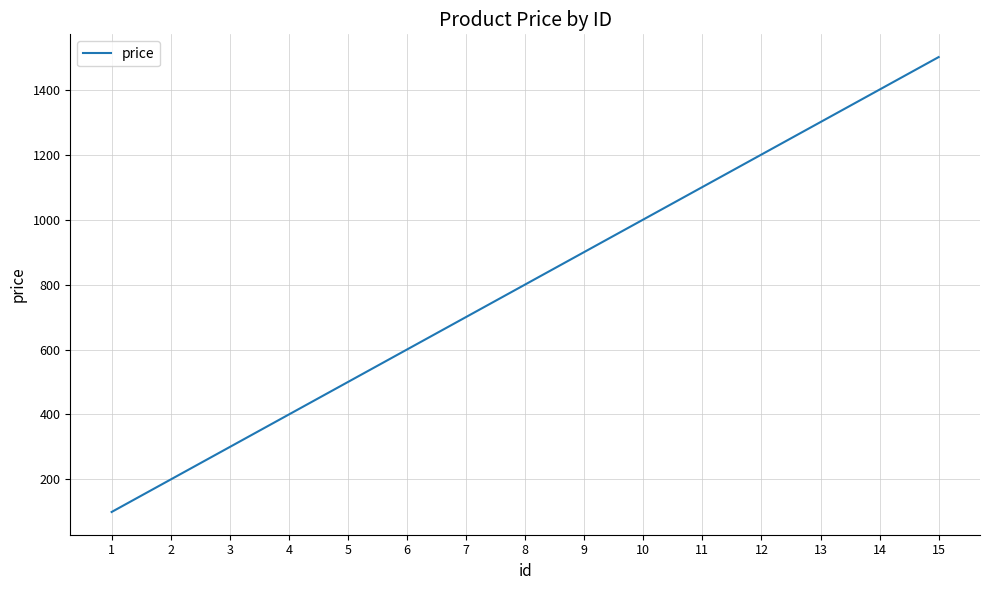

What is the greatest value displayed?

1500